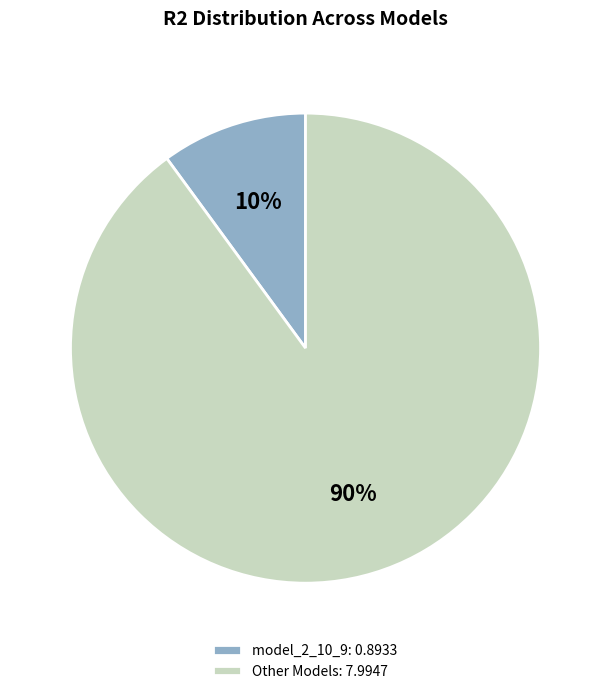

Count the number of slices in the pie.

2